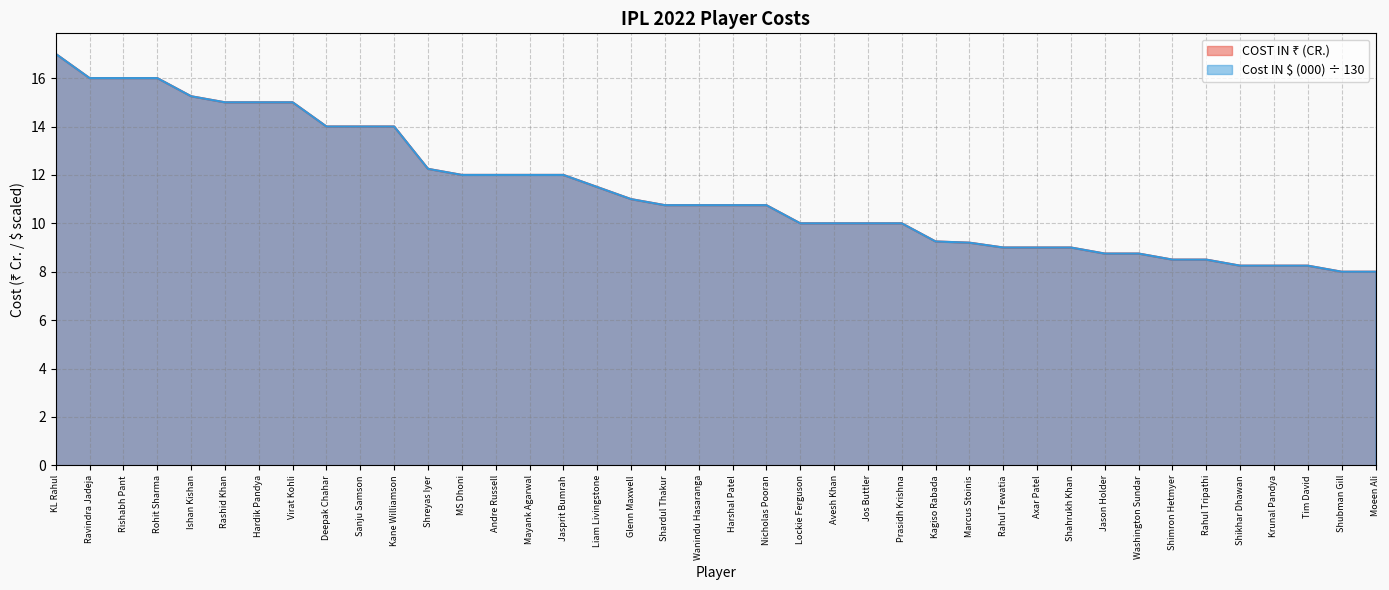

What is the value of the COST IN ₹ (CR.) point at the 32nd from the left?

8.8